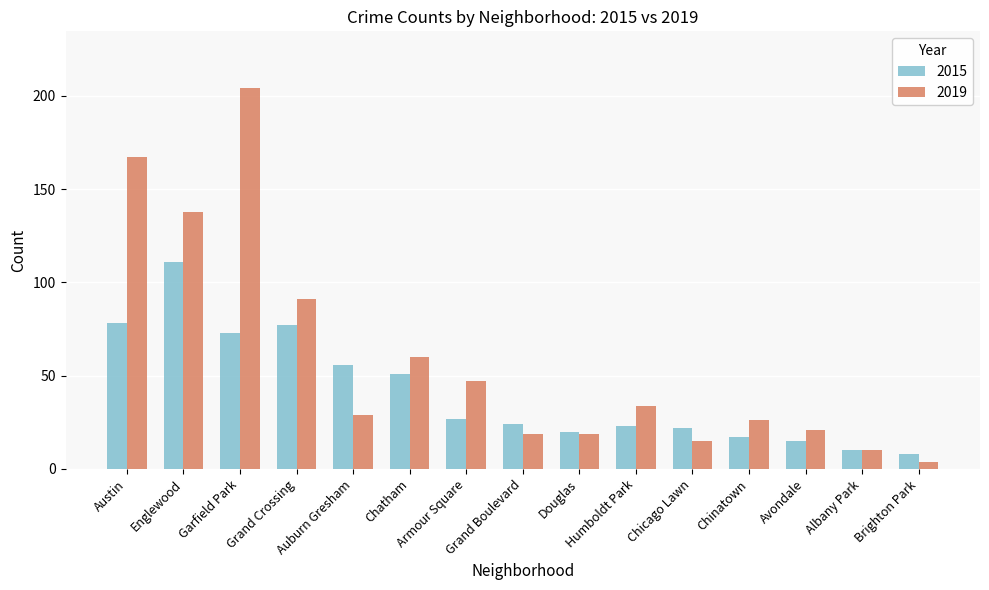

How many distinct data groups are displayed?

2